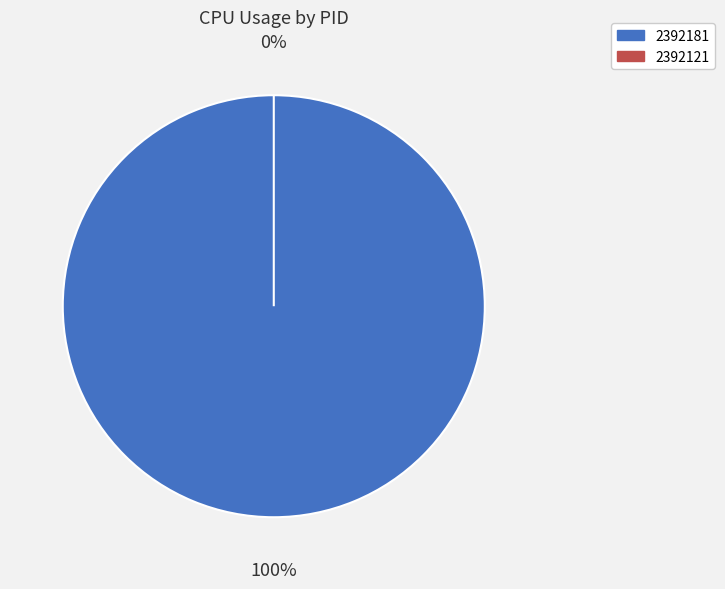

Rank the categories by value from lowest to highest.

2392121, 2392181